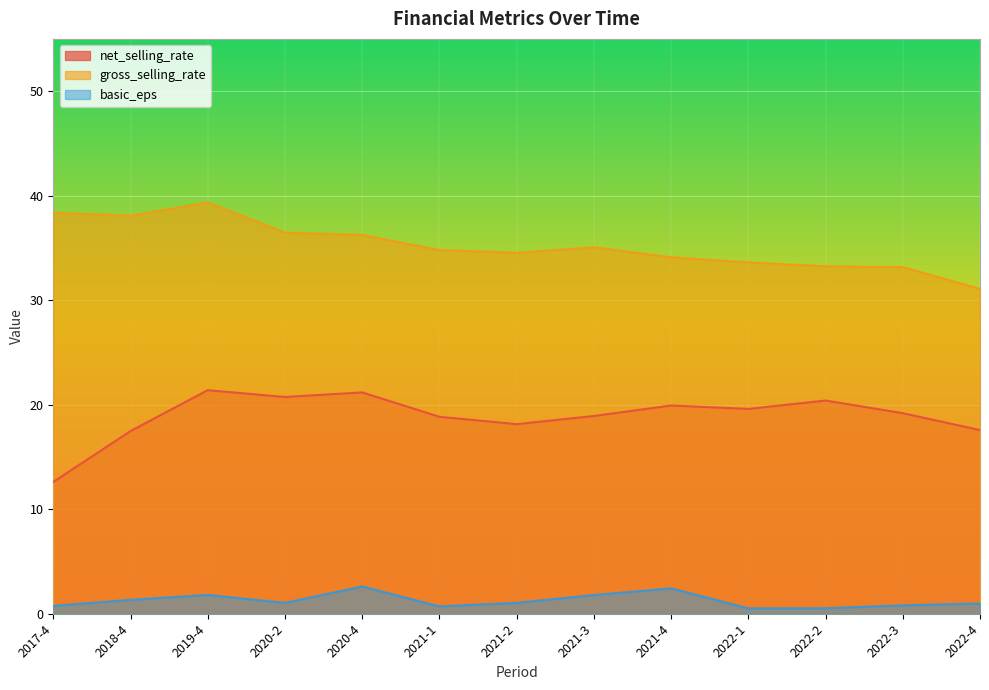

What is the sum of the net_selling_rate values at 2020-4 and 2022-2?

41.6